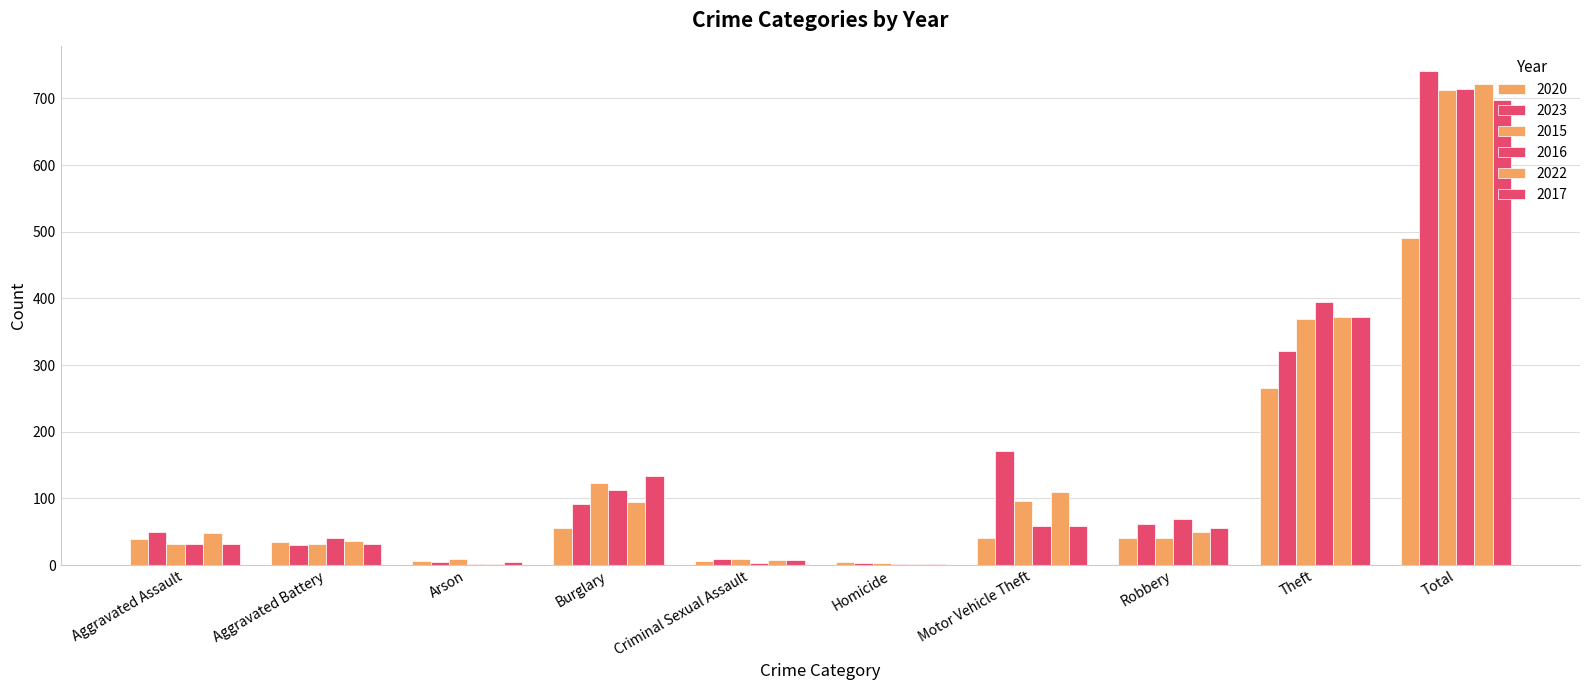

Rank the categories by 2023 value from highest to lowest.

Total, Theft, Motor Vehicle Theft, Burglary, Robbery, Aggravated Assault, Aggravated Battery, Criminal Sexual Assault, Arson, Homicide